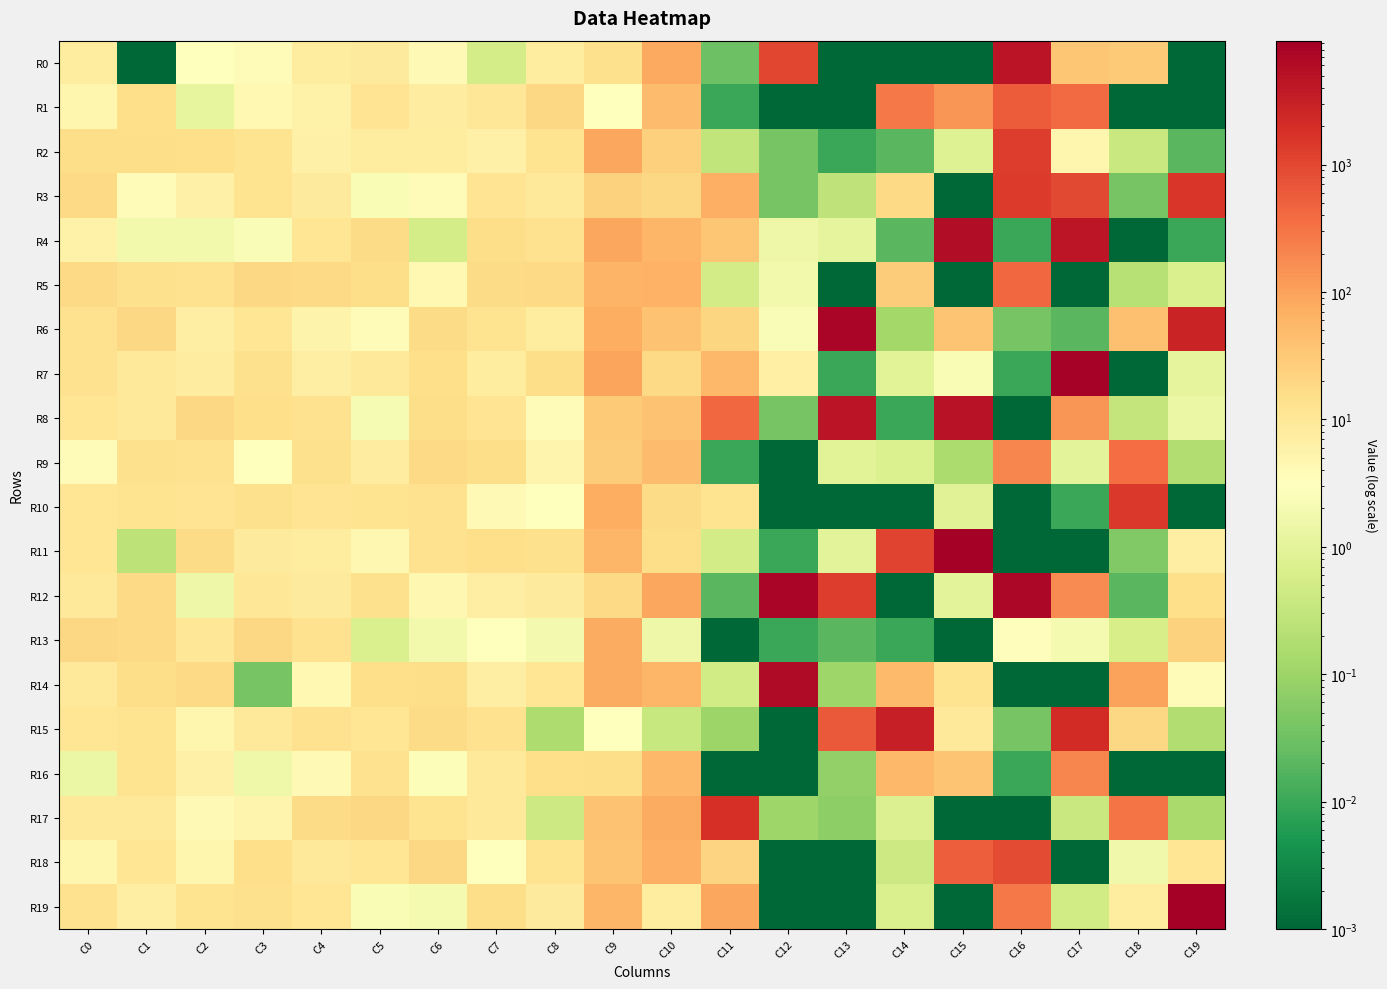

Reading right to left, transcribe all the data shown in this chart.

R0: C19=0.0	C18=31.1	C17=34.3	C16=4603.8	C15=0.0	C14=0.0	C13=0.0	C12=1025.9	C11=0.0	C10=80.1	C9=14.0	C8=8.3	C7=0.6	C6=4.1	C5=8.4	C4=7.9	C3=3.7	C2=2.9	C1=0.0	C0=8.3
R1: C19=0.0	C18=0.0	C17=390.9	C16=584.5	C15=134.8	C14=265.3	C13=0.0	C12=0.0	C11=0.0	C10=46.5	C9=3.2	C8=19.2	C7=10.2	C6=7.6	C5=11.9	C4=6.0	C3=4.2	C2=1.1	C1=15.0	C0=5.0
R2: C19=0.0	C18=0.4	C17=4.8	C16=1279.7	C15=0.8	C14=0.0	C13=0.0	C12=0.0	C11=0.3	C10=25.2	C9=85.8	C8=12.7	C7=6.4	C6=8.1	C5=8.2	C4=6.4	C3=13.0	C2=15.6	C1=15.8	C0=15.9
R3: C19=1562.3	C18=0.0	C17=928.0	C16=1430.4	C15=0.0	C14=18.1	C13=0.3	C12=0.0	C11=68.4	C10=19.9	C9=23.5	C8=9.8	C7=12.0	C6=3.9	C5=2.3	C4=8.6	C3=12.3	C2=6.4	C1=3.5	C0=18.1
R4: C19=0.0	C18=0.0	C17=4386.3	C16=0.0	C15=5740.7	C14=0.0	C13=1.1	C12=1.4	C11=34.4	C10=55.8	C9=89.8	C8=13.4	C7=16.1	C6=0.5	C5=17.2	C4=11.2	C3=2.4	C2=1.8	C1=1.8	C0=5.8
R5: C19=0.7	C18=0.2	C17=0.0	C16=411.3	C15=0.0	C14=28.2	C13=0.0	C12=1.8	C11=0.5	C10=64.3	C9=61.9	C8=18.7	C7=17.0	C6=4.4	C5=16.0	C4=18.1	C3=19.6	C2=13.7	C1=14.1	C0=18.8
R6: C19=2791.8	C18=41.5	C17=0.0	C16=0.0	C15=37.6	C14=0.1	C13=7316.6	C12=2.5	C11=20.4	C10=39.9	C9=74.5	C8=8.2	C7=12.5	C6=17.1	C5=3.8	C4=5.5	C3=10.8	C2=7.1	C1=19.4	C0=13.3
R7: C19=1.1	C18=0.0	C17=8787.2	C16=0.0	C15=2.3	C14=0.9	C13=0.0	C12=6.7	C11=53.4	C10=17.9	C9=94.1	C8=16.4	C7=7.9	C6=14.7	C5=9.6	C4=7.0	C3=14.5	C2=7.5	C1=9.4	C0=13.6
R8: C19=1.4	C18=0.3	C17=134.8	C16=0.0	C15=4750.8	C14=0.0	C13=4447.9	C12=0.0	C11=422.3	C10=38.7	C9=29.7	C8=3.5	C7=11.7	C6=16.3	C5=2.2	C4=13.3	C3=15.4	C2=19.5	C1=9.8	C0=11.2
R9: C19=0.2	C18=360.9	C17=0.9	C16=198.5	C15=0.2	C14=0.7	C13=0.9	C12=0.0	C11=0.0	C10=46.0	C9=29.0	C8=5.3	C7=16.6	C6=18.7	C5=7.8	C4=14.2	C3=2.9	C2=13.0	C1=14.2	C0=3.7
R10: C19=0.0	C18=1454.0	C17=0.0	C16=0.0	C15=0.8	C14=0.0	C13=0.0	C12=0.0	C11=13.0	C10=17.1	C9=71.0	C8=3.0	C7=4.1	C6=13.2	C5=12.4	C4=11.6	C3=14.6	C2=12.0	C1=12.9	C0=10.8
R11: C19=7.1	C18=0.1	C17=0.0	C16=0.0	C15=9393.0	C14=1046.1	C13=1.0	C12=0.0	C11=0.5	C10=15.8	C9=56.2	C8=14.6	C7=15.4	C6=13.7	C5=4.5	C4=8.1	C3=8.7	C2=16.9	C1=0.3	C0=11.4
R12: C19=14.9	C18=0.0	C17=180.1	C16=7158.7	C15=0.9	C14=0.0	C13=1274.6	C12=7559.7	C11=0.0	C10=89.4	C9=18.2	C8=8.4	C7=7.2	C6=4.7	C5=14.6	C4=8.5	C3=10.7	C2=1.5	C1=17.9	C0=9.5
R13: C19=24.2	C18=0.6	C17=2.0	C16=3.4	C15=0.0	C14=0.0	C13=0.0	C12=0.0	C11=0.0	C10=1.4	C9=77.3	C8=1.9	C7=3.0	C6=1.8	C5=0.6	C4=13.6	C3=19.8	C2=10.4	C1=18.0	C0=19.3
R14: C19=3.7	C18=101.1	C17=0.0	C16=0.0	C15=12.7	C14=50.4	C13=0.1	C12=6231.7	C11=0.5	C10=57.6	C9=78.2	C8=11.4	C7=7.1	C6=15.7	C5=14.7	C4=4.3	C3=0.0	C2=18.5	C1=16.4	C0=9.3
R15: C19=0.2	C18=19.0	C17=2211.2	C16=0.0	C15=9.1	C14=3067.4	C13=622.5	C12=0.0	C11=0.1	C10=0.4	C9=3.1	C8=0.2	C7=13.4	C6=16.9	C5=11.0	C4=13.1	C3=9.1	C2=5.0	C1=12.8	C0=11.1
R16: C19=0.0	C18=0.0	C17=197.6	C16=0.0	C15=35.6	C14=52.1	C13=0.1	C12=0.0	C11=0.0	C10=54.4	C9=15.9	C8=14.7	C7=9.9	C6=2.7	C5=13.0	C4=4.1	C3=1.6	C2=6.4	C1=12.6	C0=1.4
R17: C19=0.1	C18=301.6	C17=0.4	C16=0.0	C15=0.0	C14=0.8	C13=0.1	C12=0.1	C11=1898.3	C10=77.8	C9=39.4	C8=0.4	C7=9.7	C6=12.6	C5=19.1	C4=17.0	C3=5.1	C2=4.2	C1=9.9	C0=8.9
R18: C19=10.9	C18=1.7	C17=0.0	C16=893.6	C15=543.2	C14=0.4	C13=0.0	C12=0.0	C11=22.7	C10=67.7	C9=37.5	C8=12.4	C7=3.2	C6=19.1	C5=11.2	C4=9.4	C3=14.8	C2=5.0	C1=11.2	C0=4.8
R19: C19=9233.9	C18=8.3	C17=0.5	C16=268.2	C15=0.0	C14=0.6	C13=0.0	C12=0.0	C11=88.6	C10=8.2	C9=56.5	C8=8.7	C7=16.1	C6=2.0	C5=2.3	C4=11.4	C3=14.5	C2=12.3	C1=7.3	C0=13.5